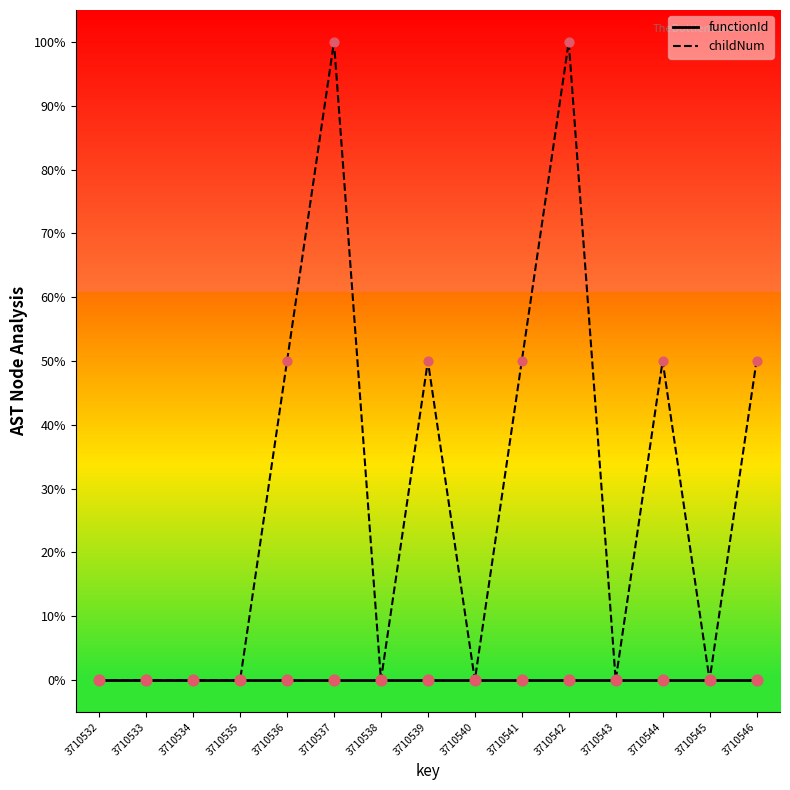

At how many categories does at least one series exceed 85?

2